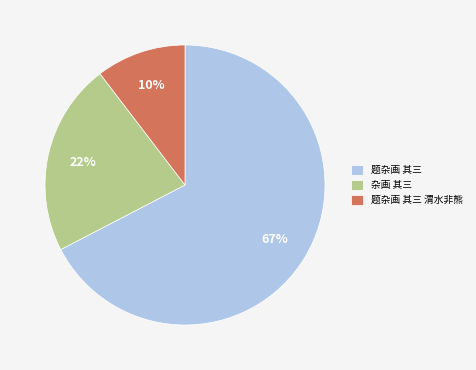

Rank the categories by value from lowest to highest.

题杂画 其三 渭水非熊, 杂画 其三, 题杂画 其三